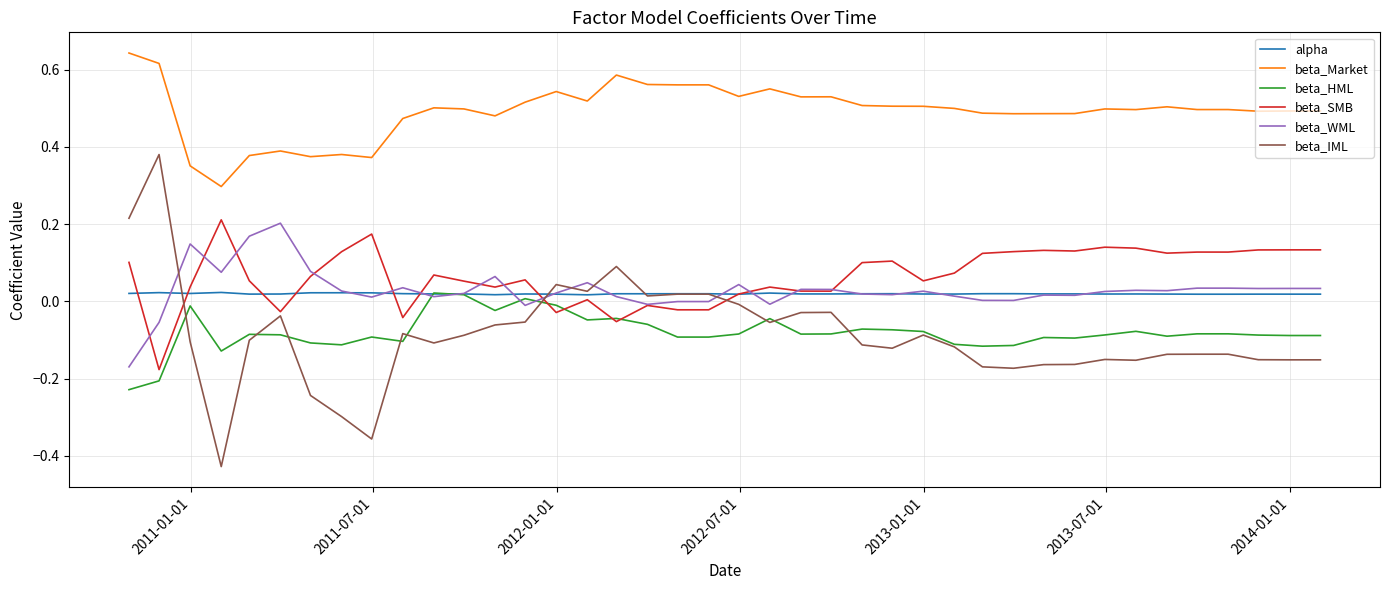

Which series has the widest spread of values?

beta_IML